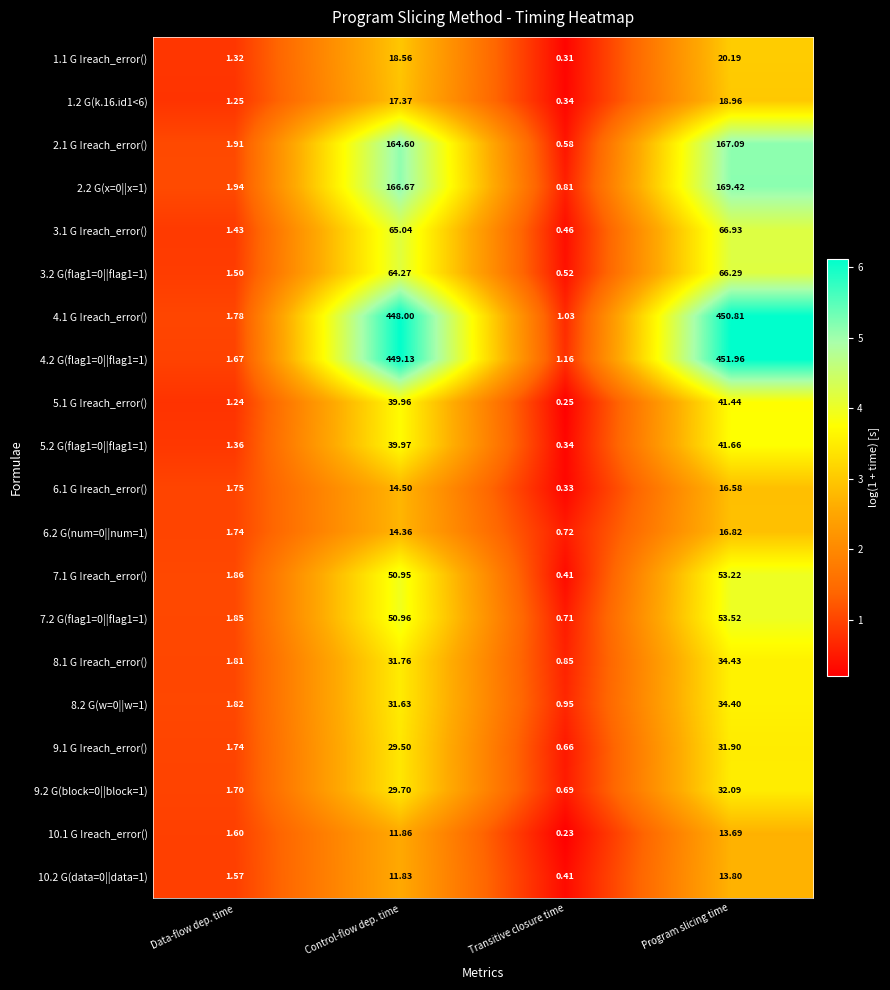

At which label does 2.1 G !reach_error() first exceed 164?

Control-flow dep. time